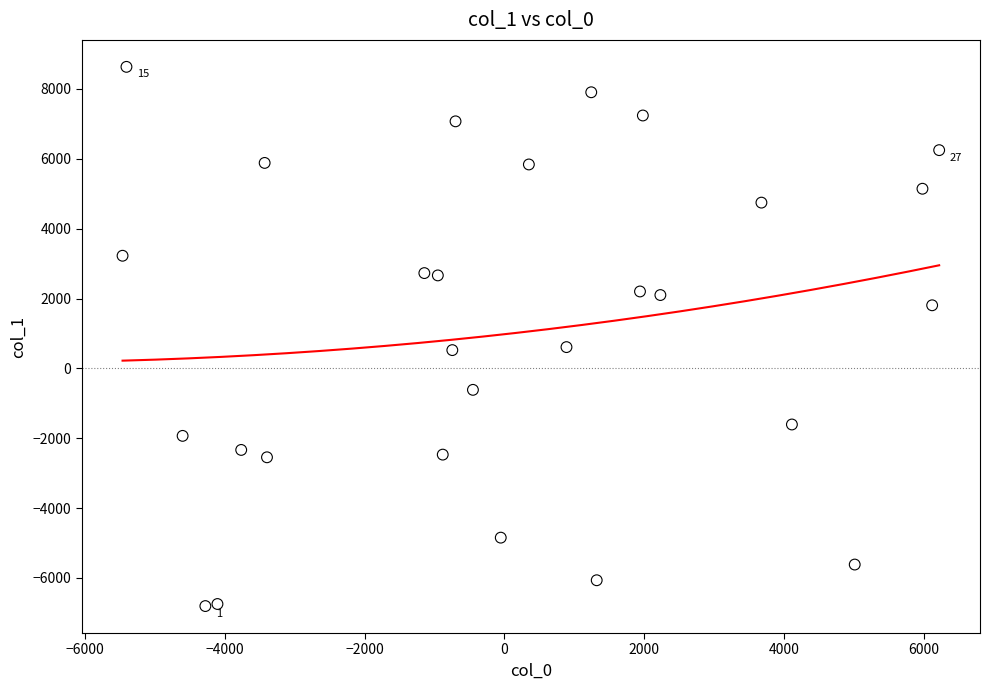

What is the range of X values (max minus min)?

11686.0